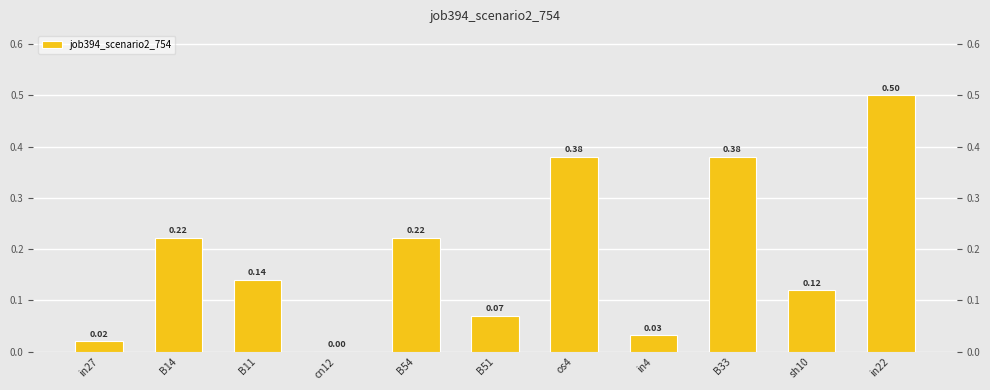

Reading left to right, transcribe all the data shown in this chart.

in27=0.0	B14=0.2	B11=0.1	cn12=0.0	B54=0.2	B51=0.1	os4=0.4	in4=0.0	B33=0.4	sh10=0.1	in22=0.5